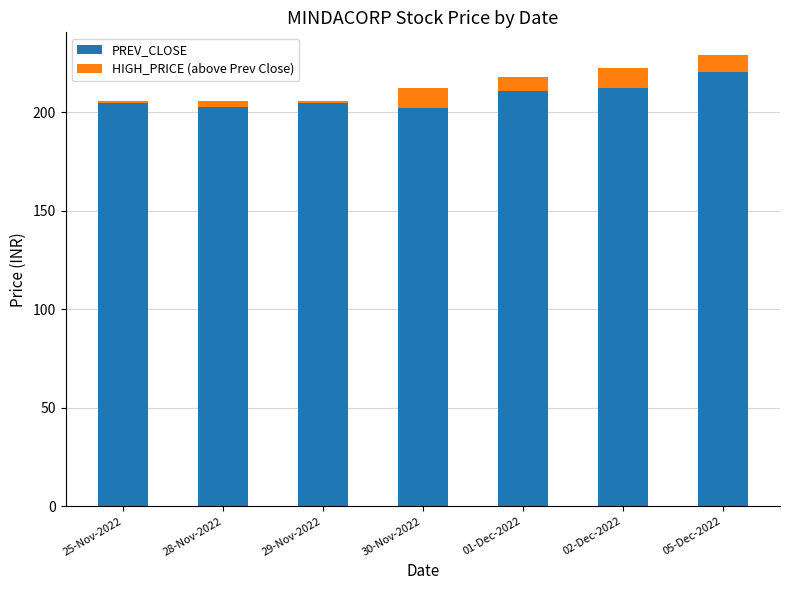

At which label does PREV_CLOSE reach its peak?

05-Dec-2022